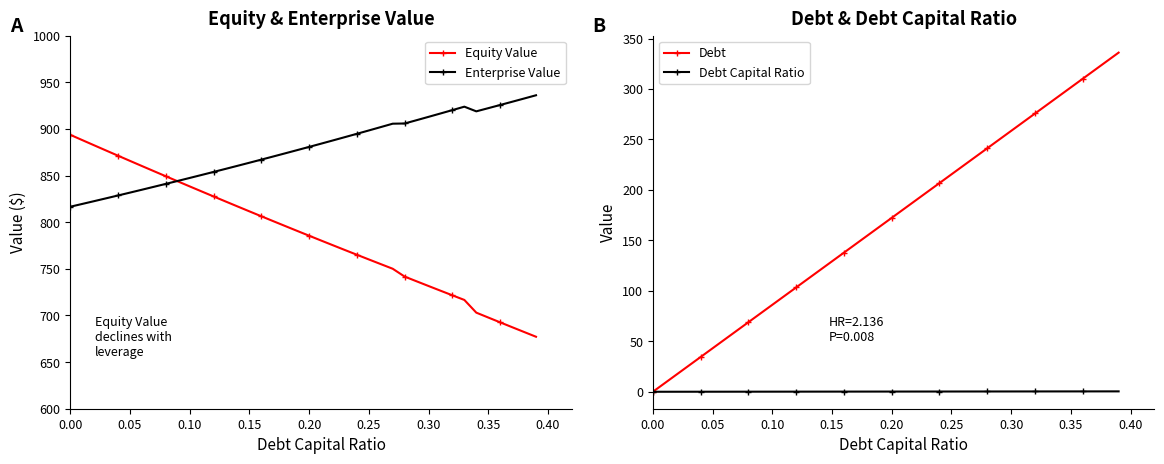

The value of Equity Value at 0.35 is 958.2. True or false?

False